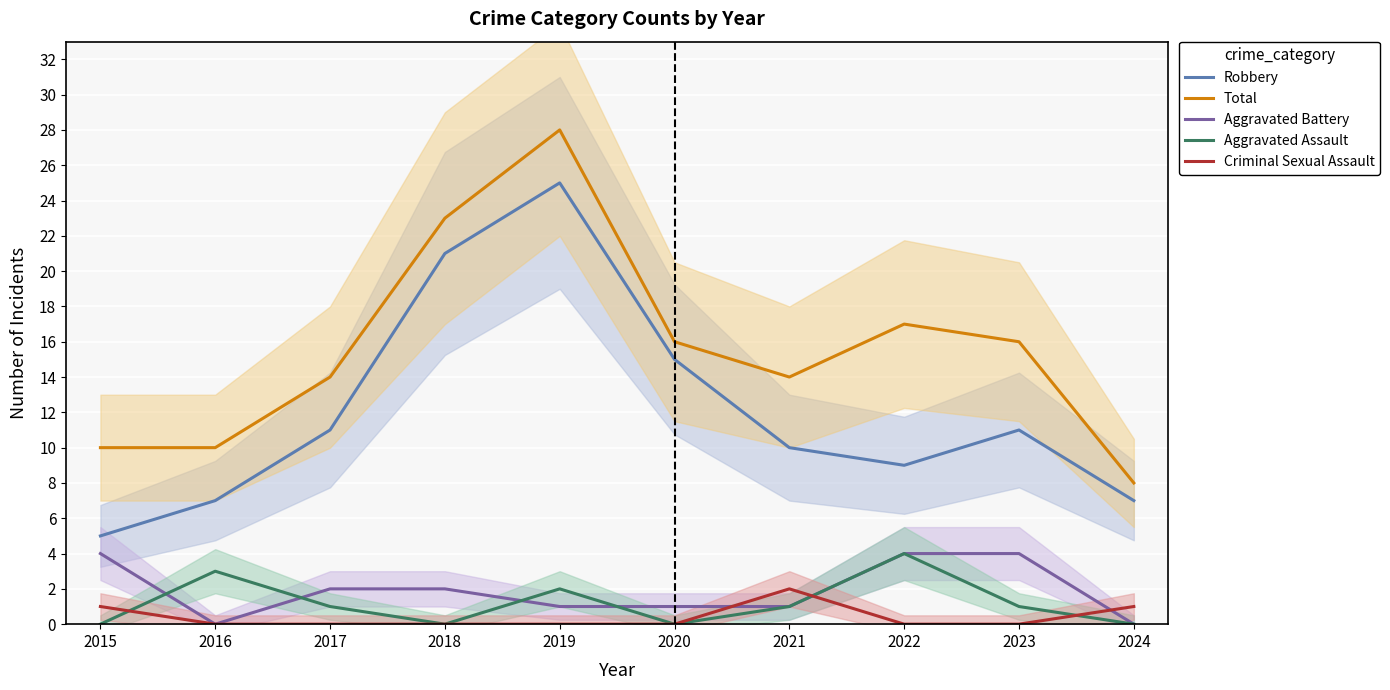

At which label does Robbery reach its peak?

2019